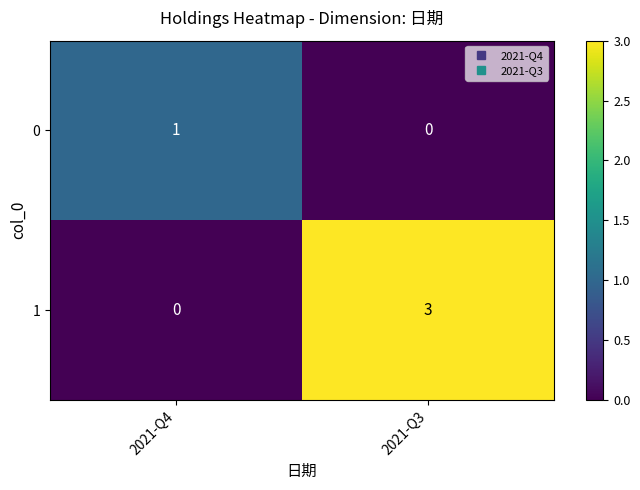

At which label does 1 reach its minimum?

2021-Q4